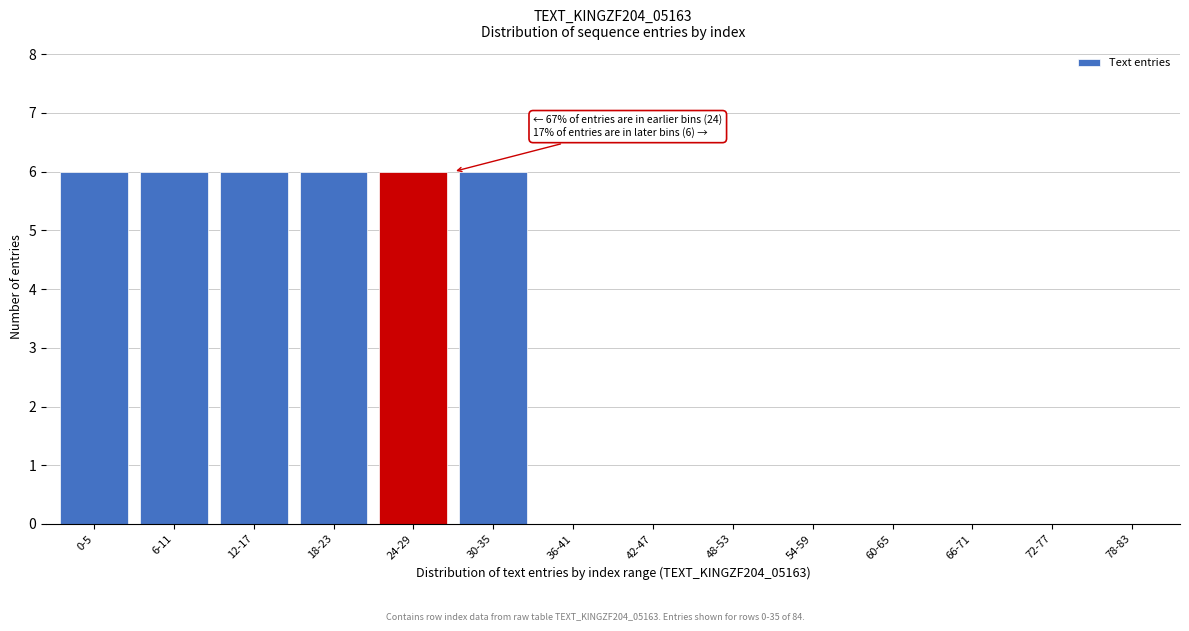

Reading left to right, what are all the values shown in this chart?

0-5=6	6-11=6	12-17=6	18-23=6	24-29=6	30-35=6	36-41=0	42-47=0	48-53=0	54-59=0	60-65=0	66-71=0	72-77=0	78-83=0